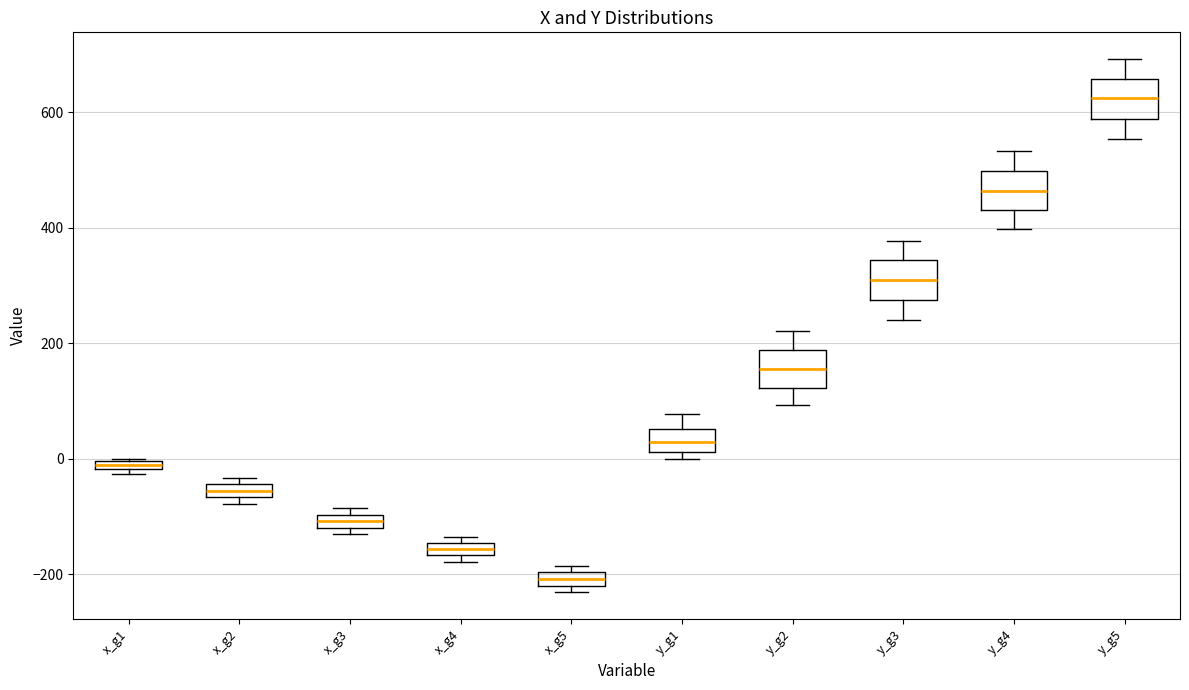

Which box's median line is the lowest?

x_g5